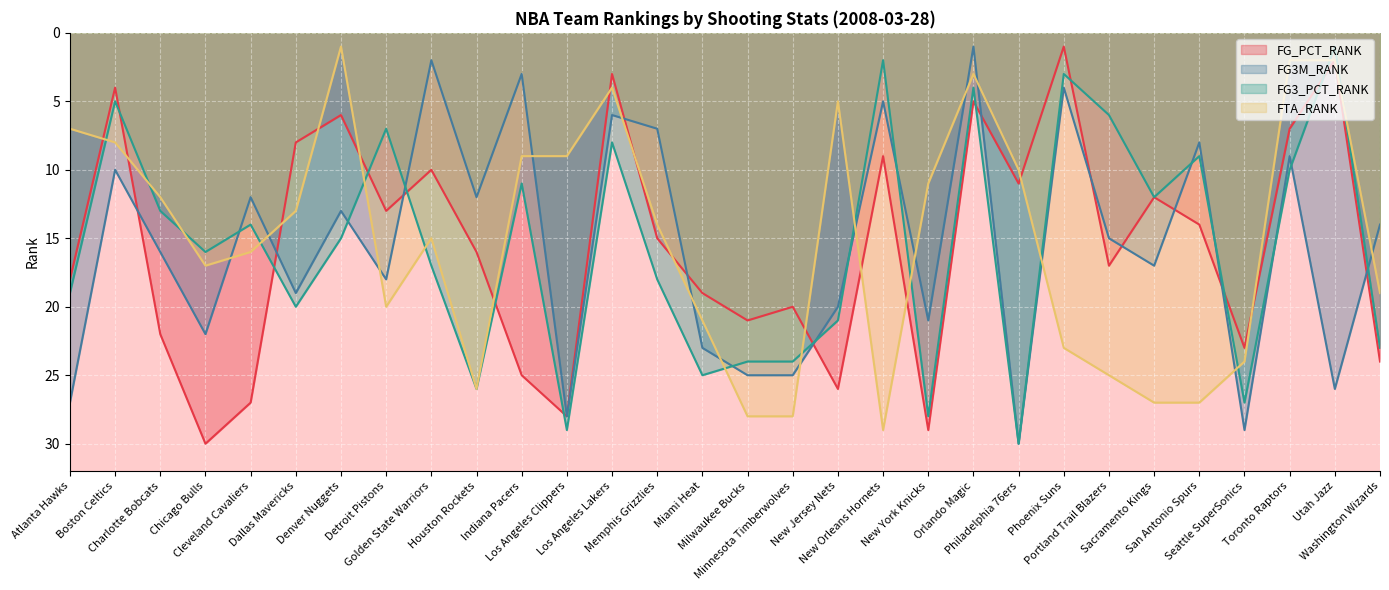

What position from the right is Dallas Mavericks?

25